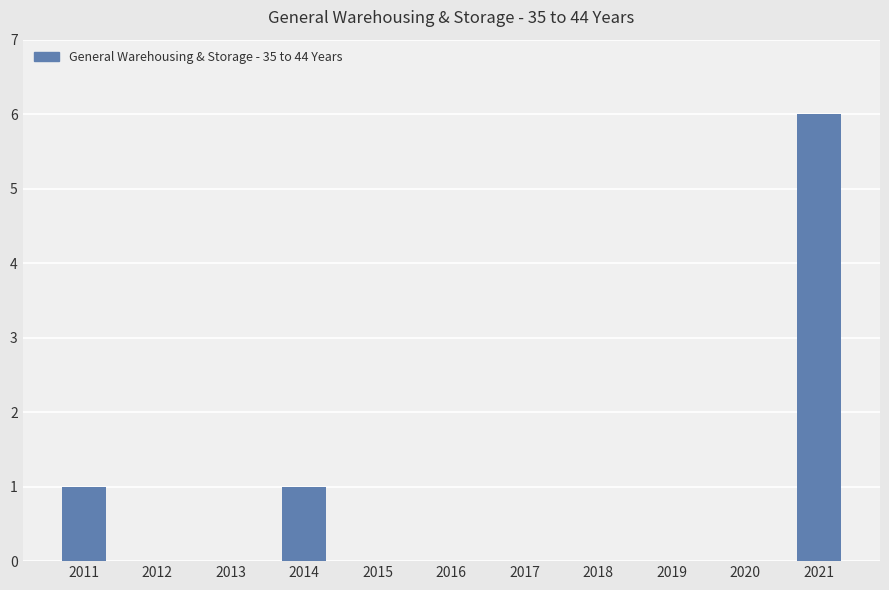

What is the sum of the values at 2014 and 2016?

1